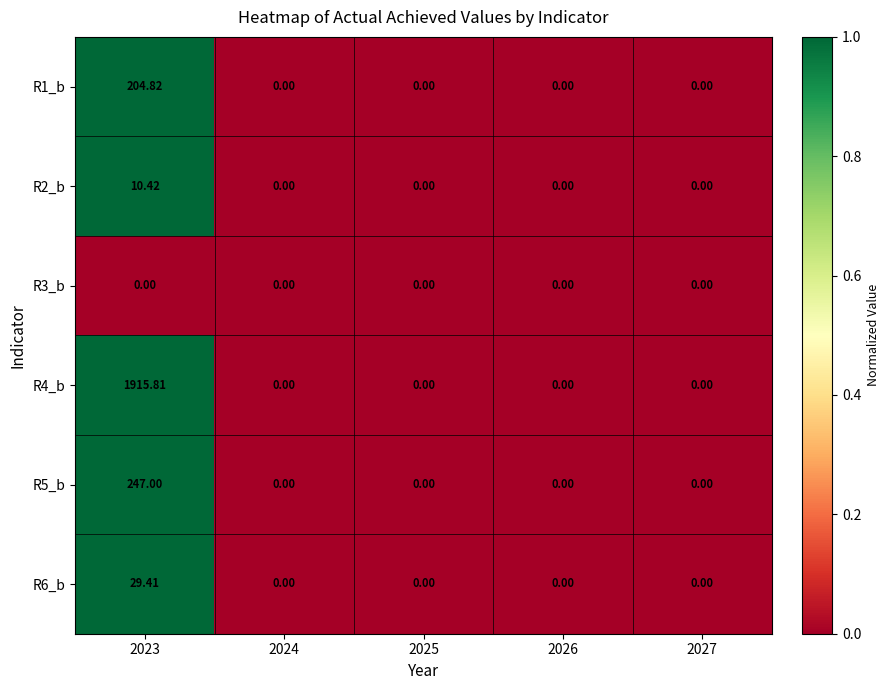

How many values in the R2_b series exceed 0?

1